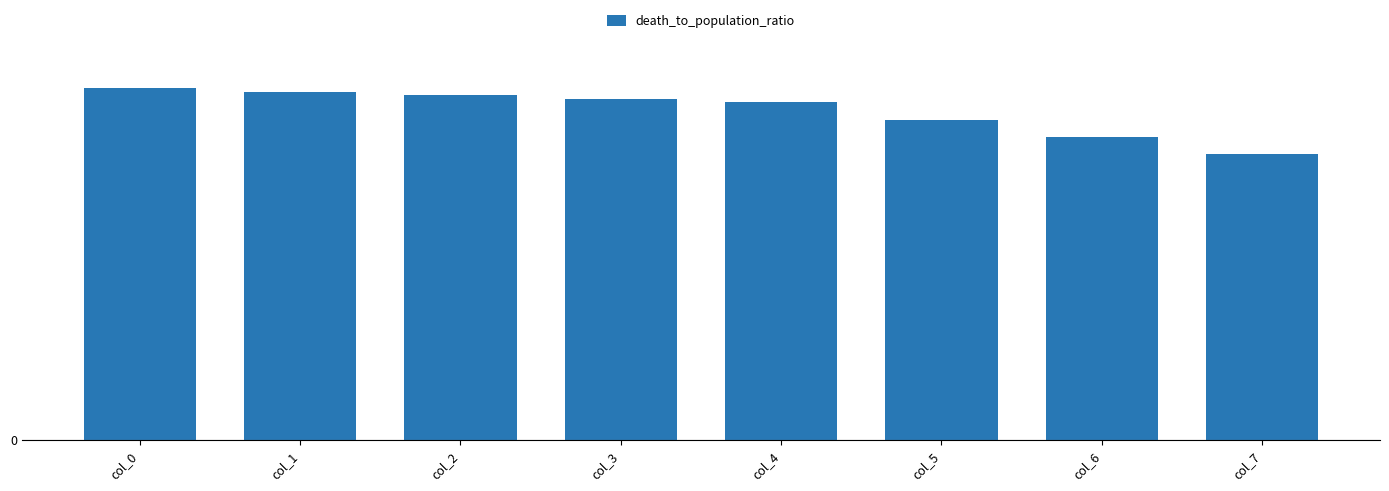

Rank the categories by value from lowest to highest.

col_7, col_6, col_5, col_4, col_3, col_2, col_1, col_0